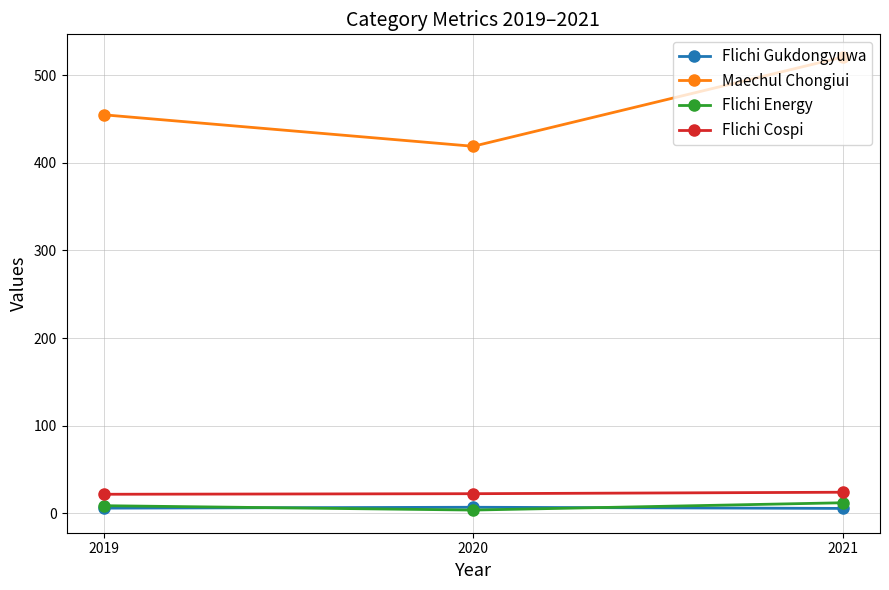

What is the difference between the highest and lowest values at 2021?

515.6